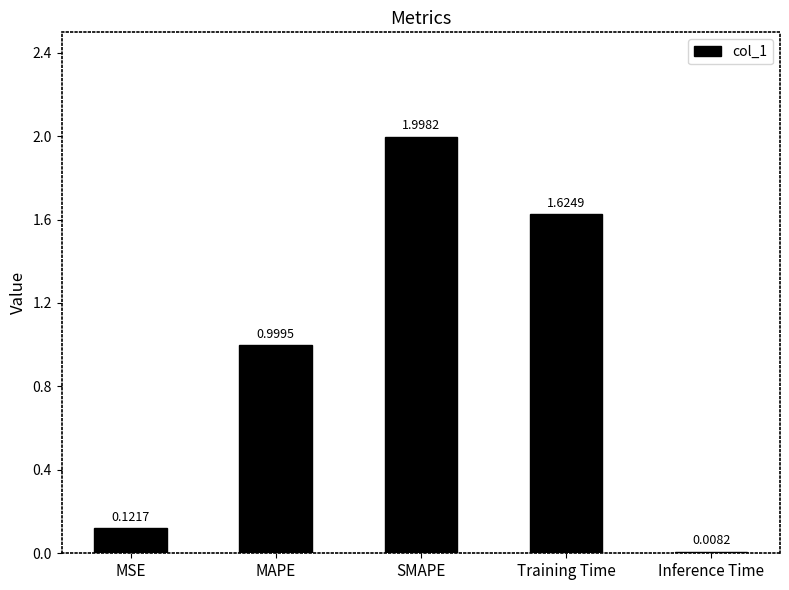

At which label is the value closest to 1?

MAPE